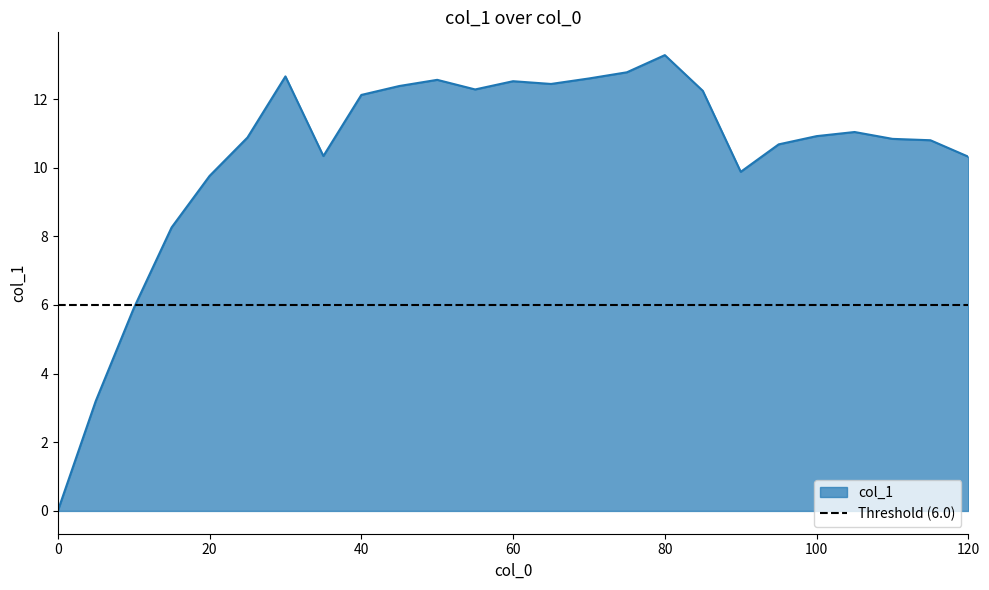

How many values are below 10?

6